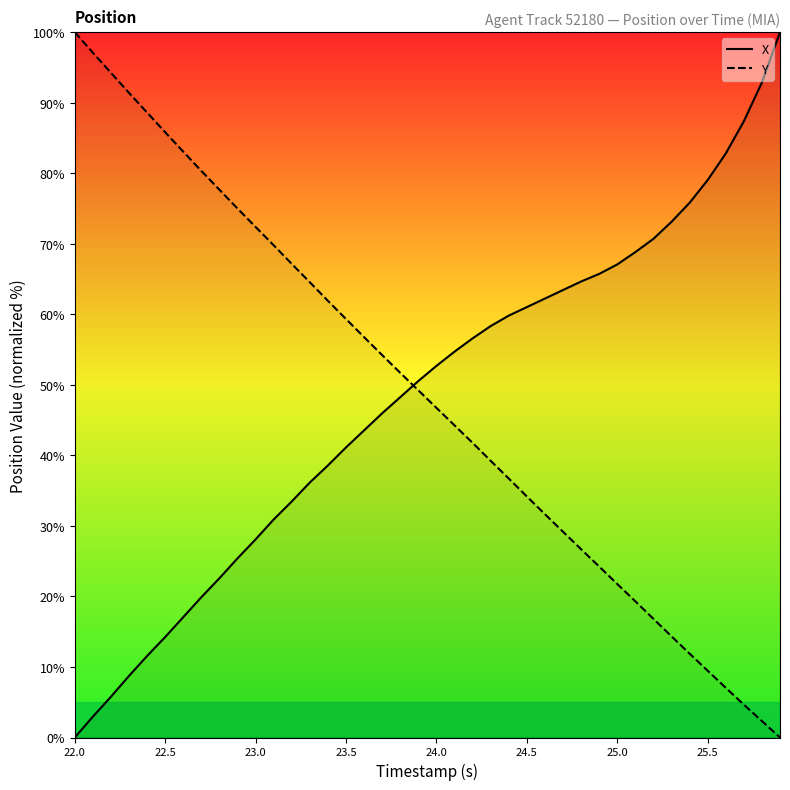

True or false: X has a value of 41.1 at 23.5.

True